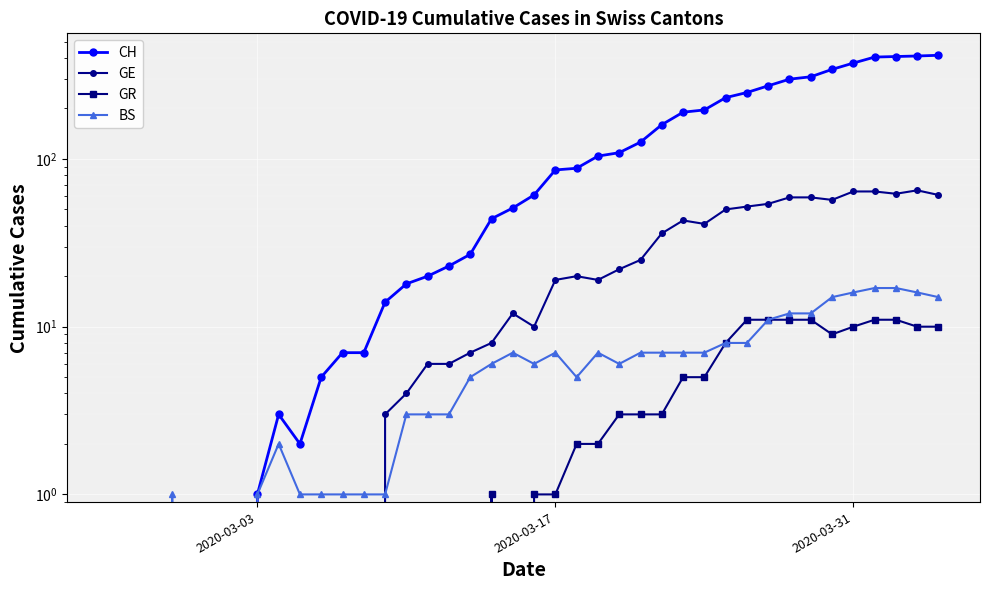

Which series has the largest range (max minus min)?

CH